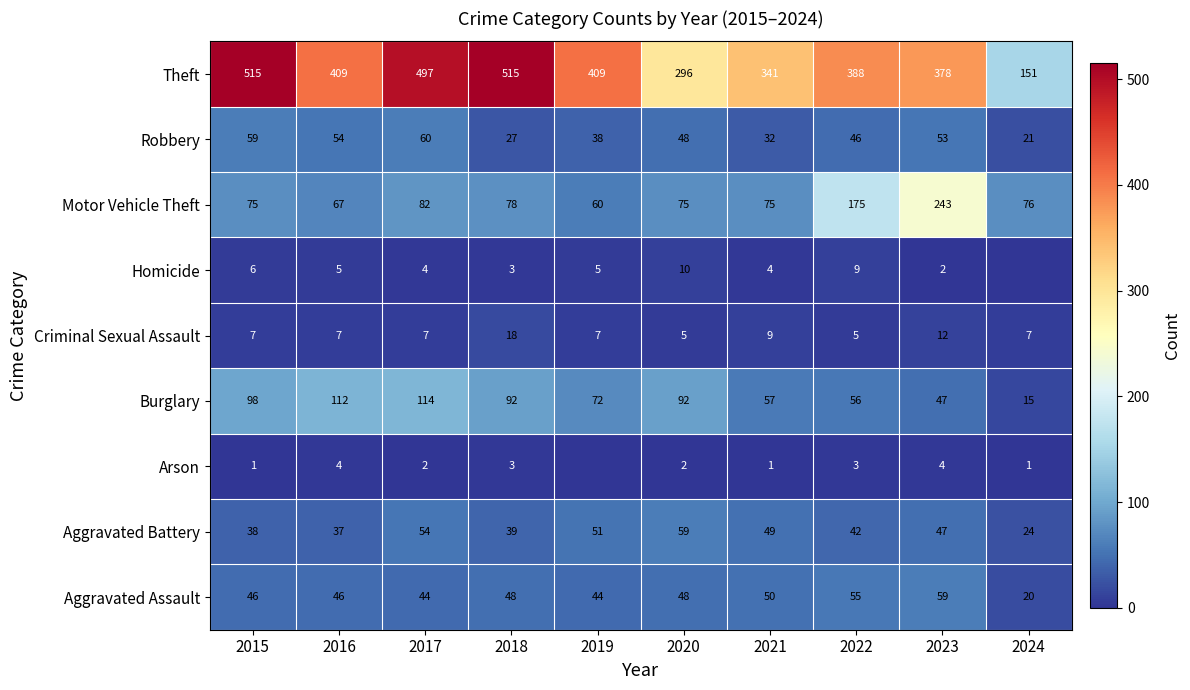

What is the highest value of the Theft series?

515